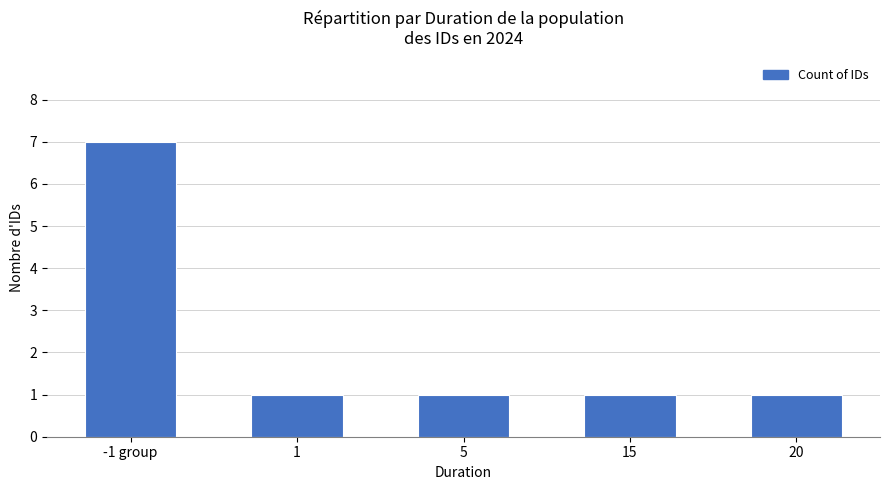

Does the chart contain stacked bars?

No